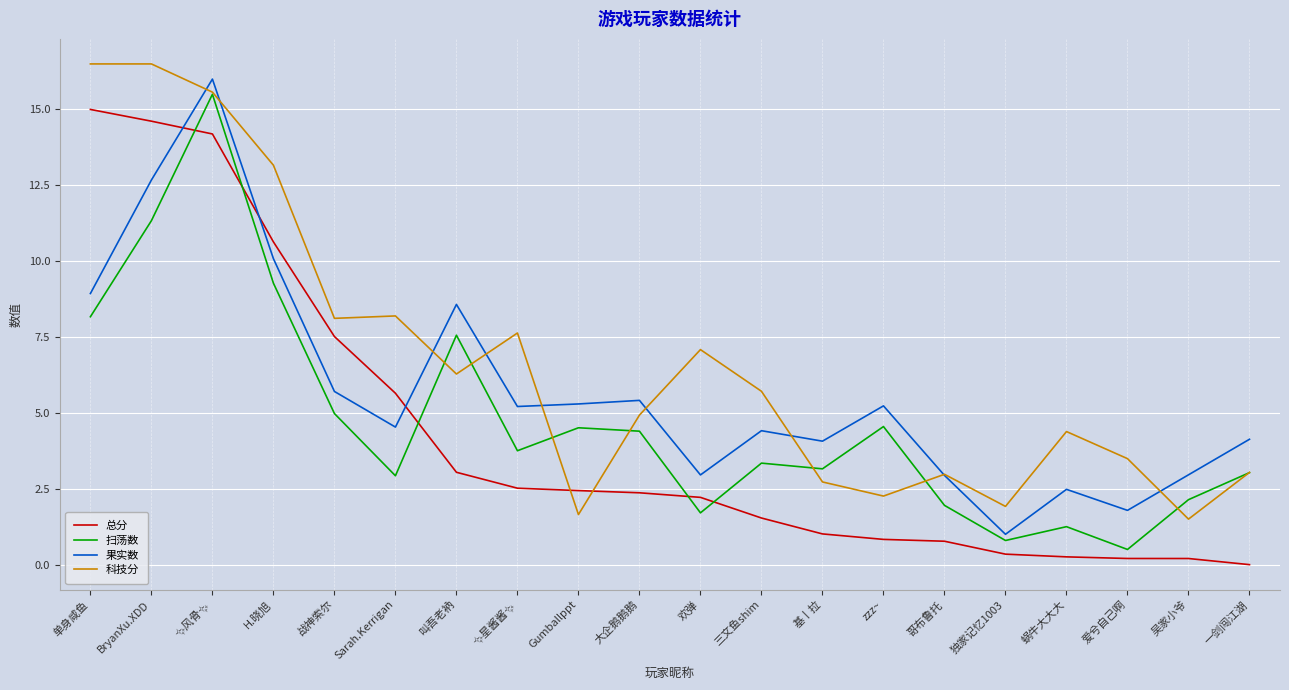

True or false: 扫荡数 has a value of 8.2 at 单身咸鱼.

True